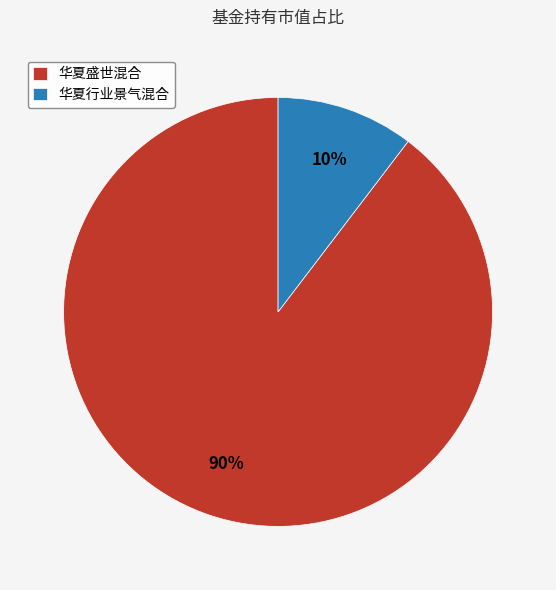

To the nearest percent, what is the combined percentage of 华夏盛世混合 and 华夏行业景气混合?

100%